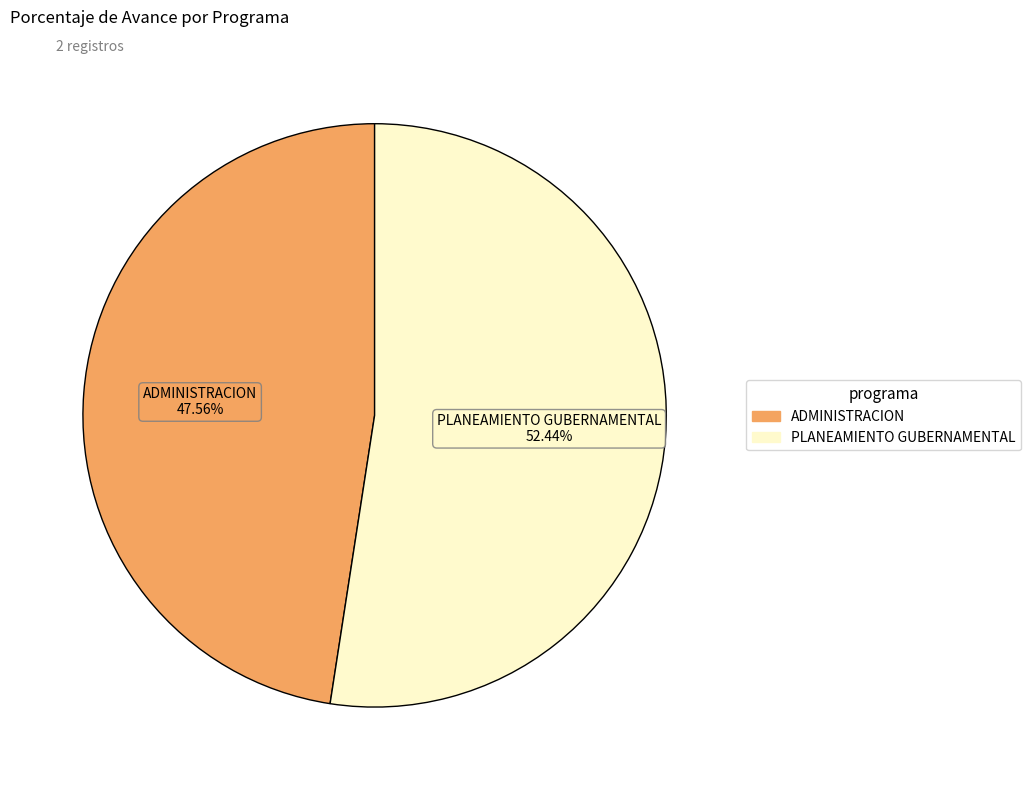

Is there any slice that represents more than half of the pie?

Yes